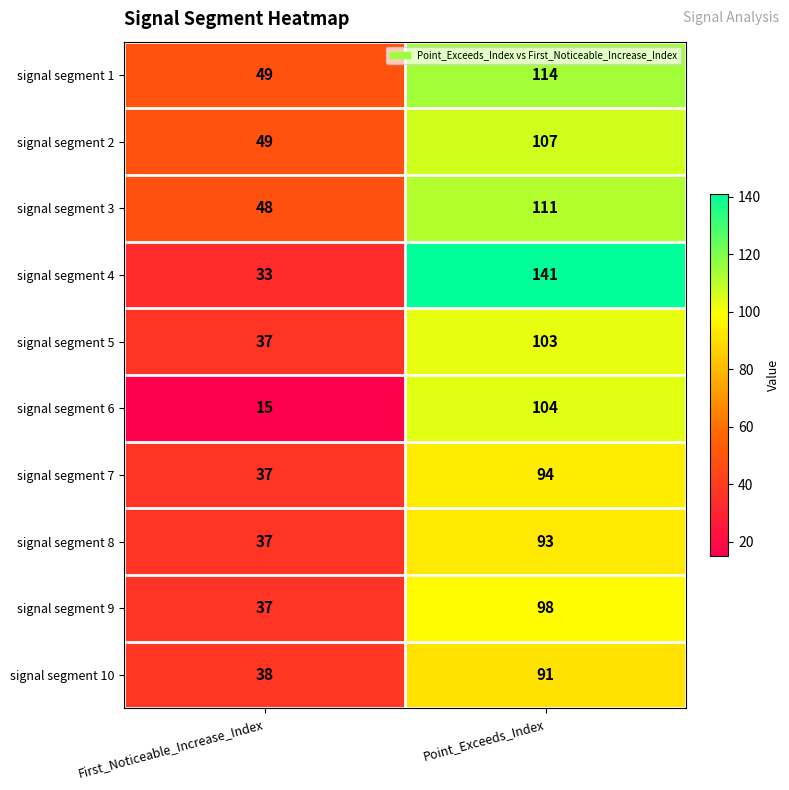

Which label corresponds to the smallest value in the chart?

First_Noticeable_Increase_Index